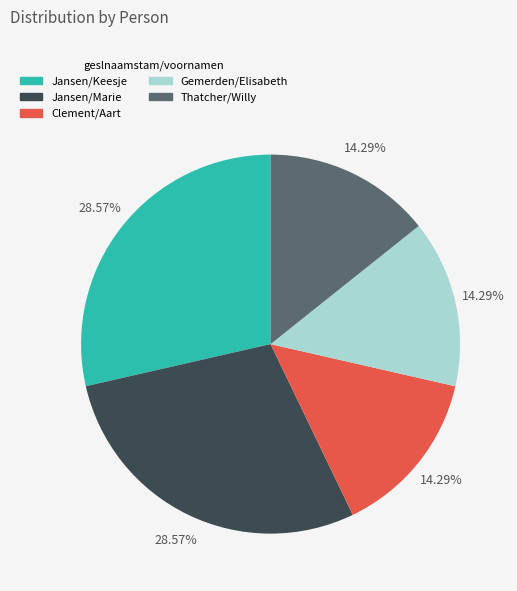

What percentage is the Clement/Aart slice, to the nearest percent?

14%